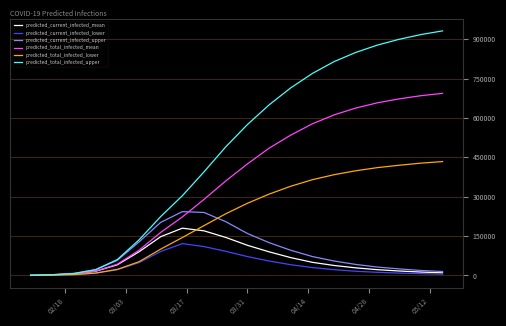

What is the highest value of the predicted_total_infected_upper series?

932000